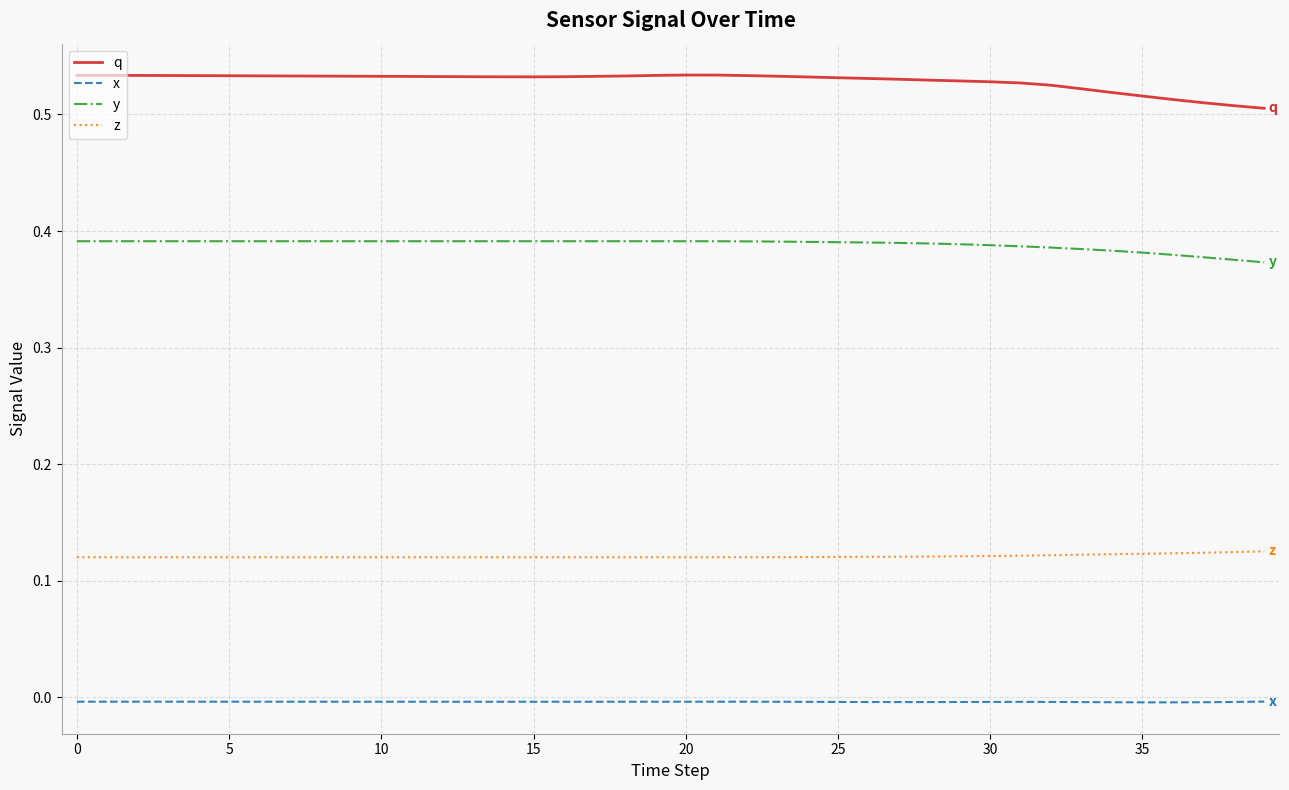

Which series has the largest total across all categories?

q